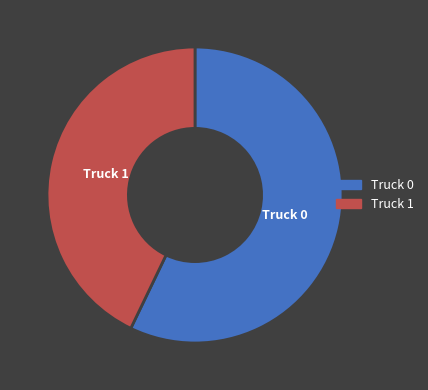

Rank the categories by value from lowest to highest.

Truck 1, Truck 0